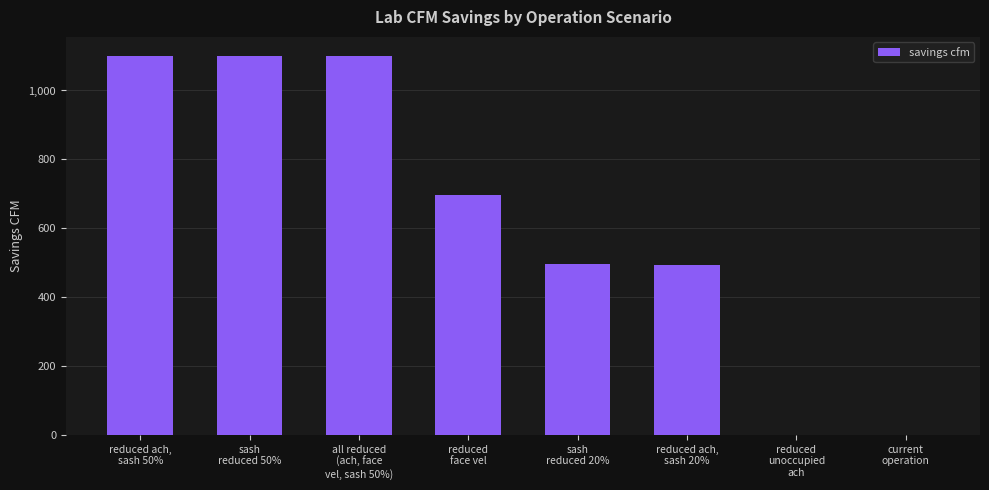

The value at reduced
unoccupied
ach is 0.0. True or false?

True